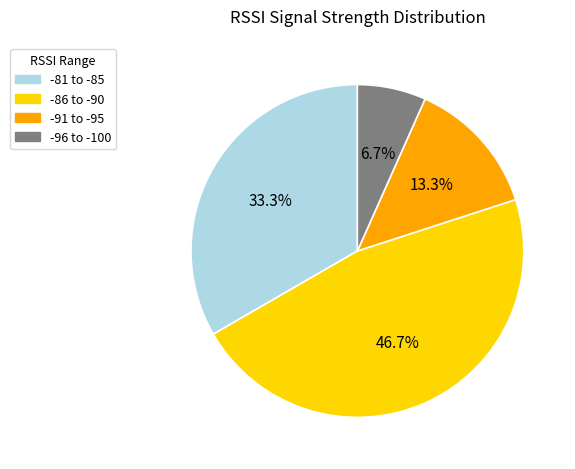

Does any single category account for the majority?

No